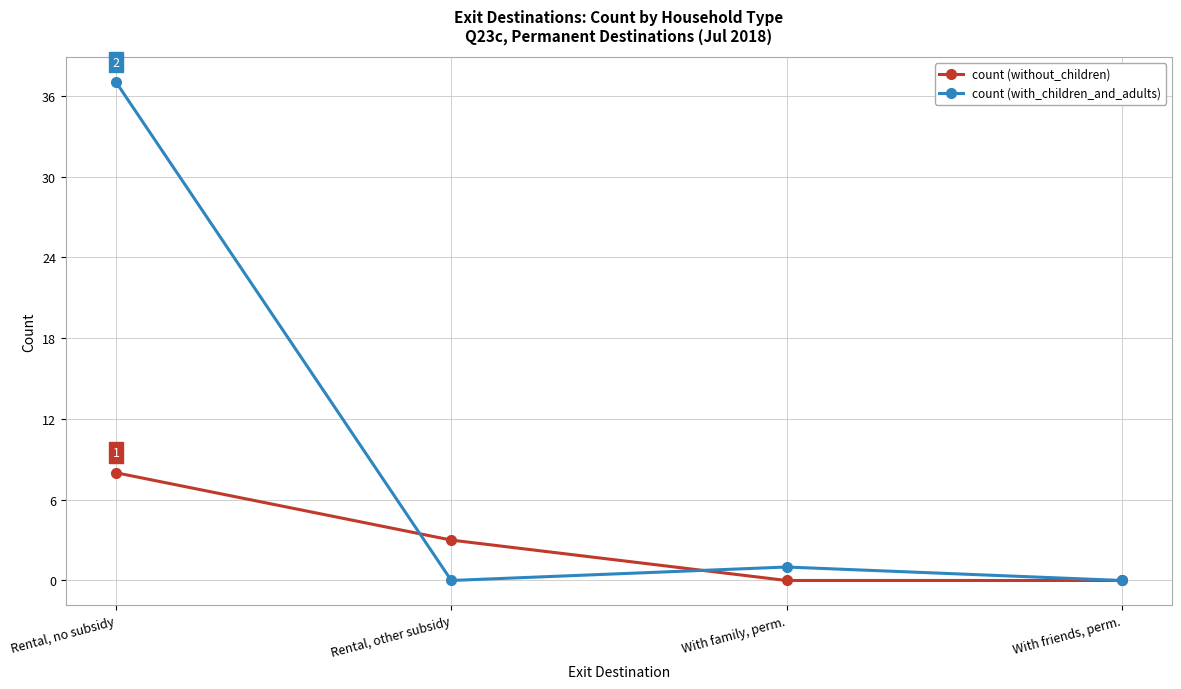

What is the difference between the count (without_children) values at Rental, no subsidy and With family, perm.?

8